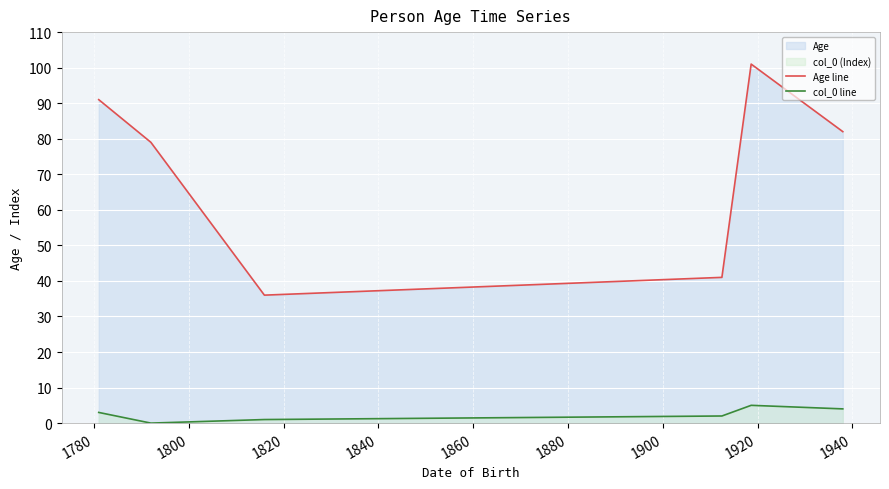

What is the difference between the maximum and minimum values in the Age line series?

65